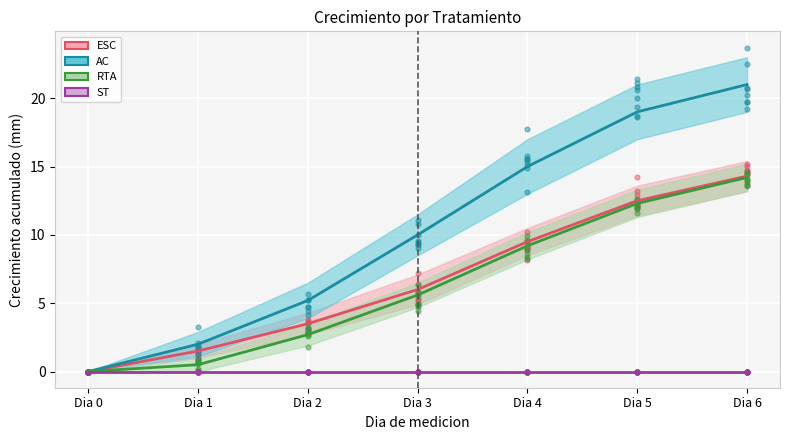

At which category is the sum across all series the highest?

Dia 6